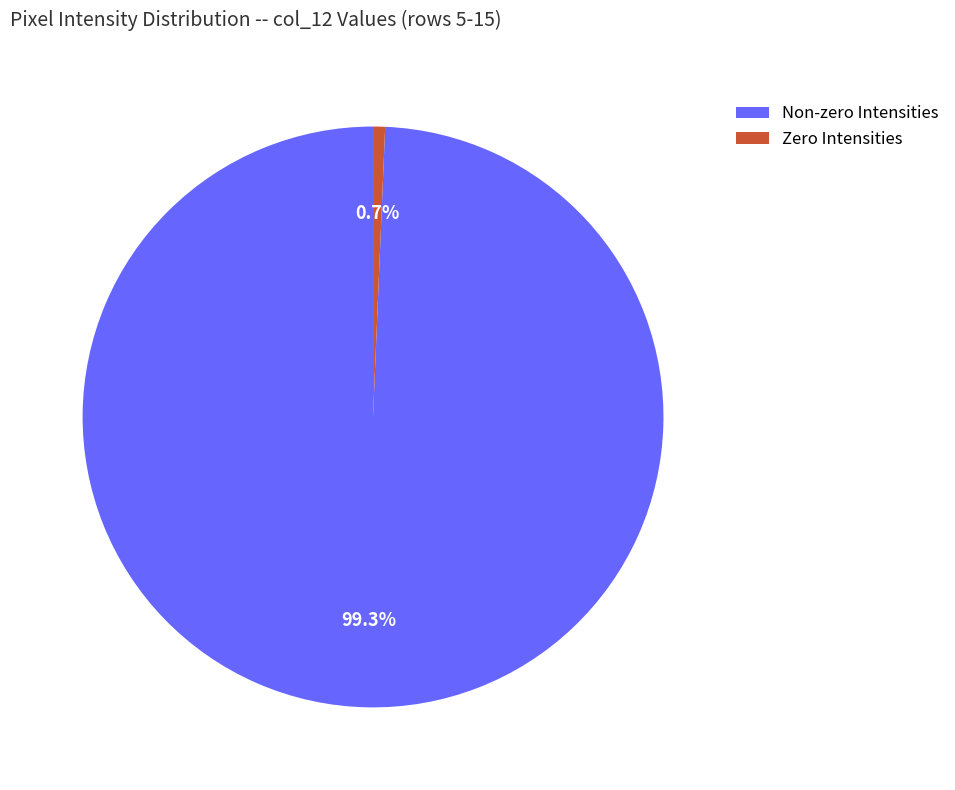

Which slice is the largest?

Non-zero Intensities